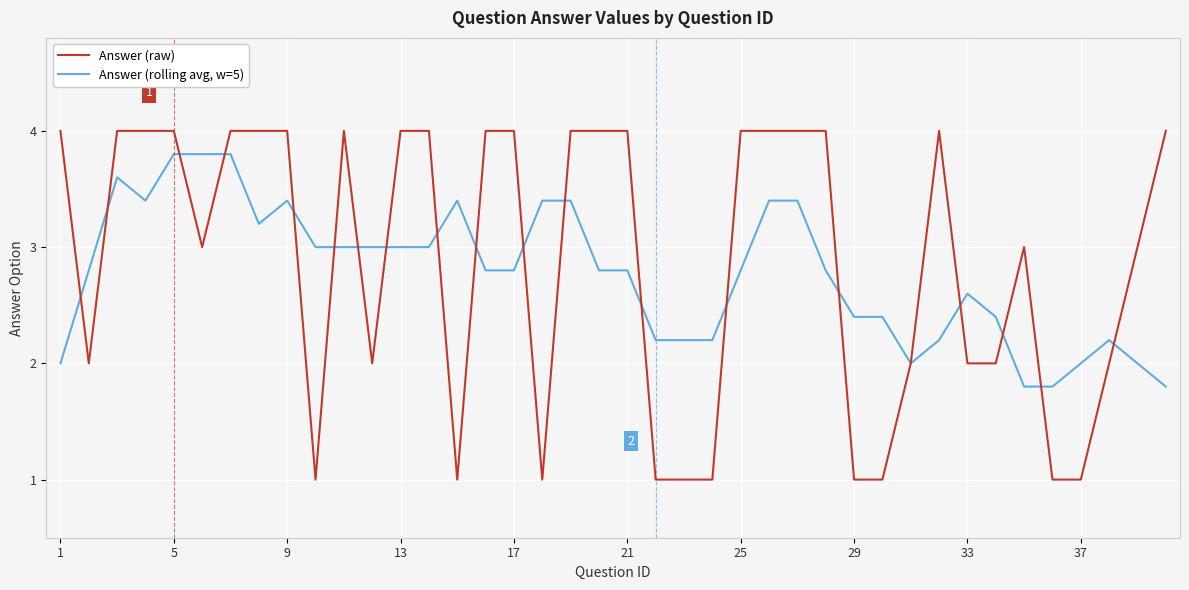

What is the greatest value displayed?

4.0